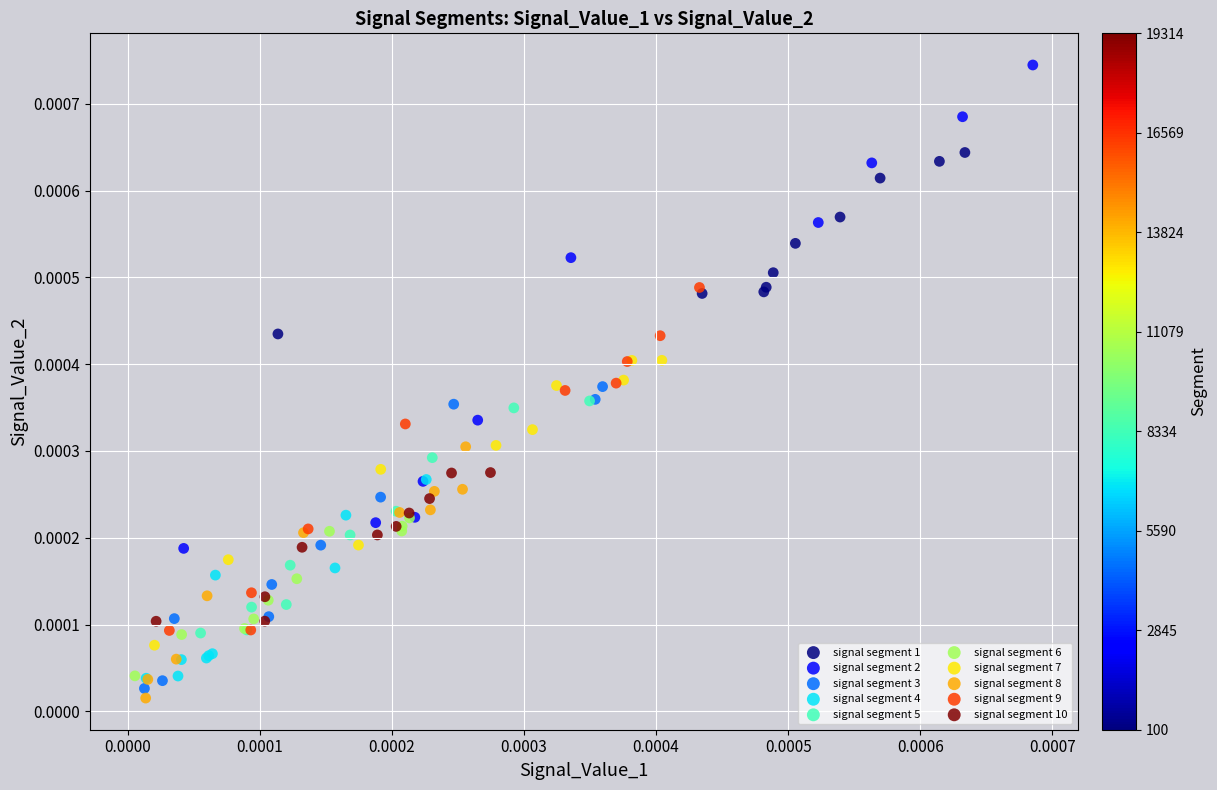

Which series has the widest spread of Y values?

signal segment 2